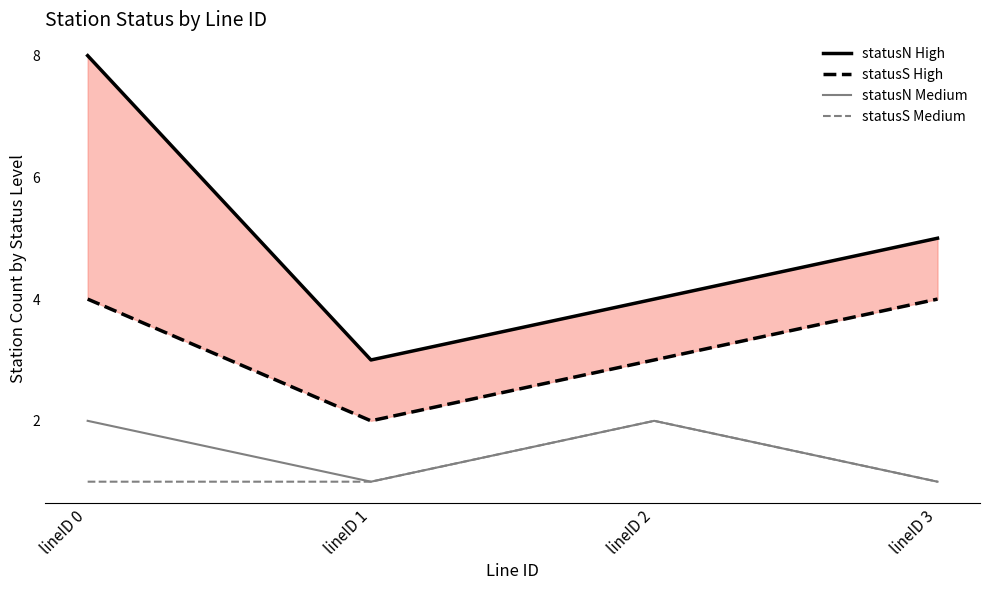

Between lineID 0 and lineID 2, which series saw the biggest shift?

statusN High